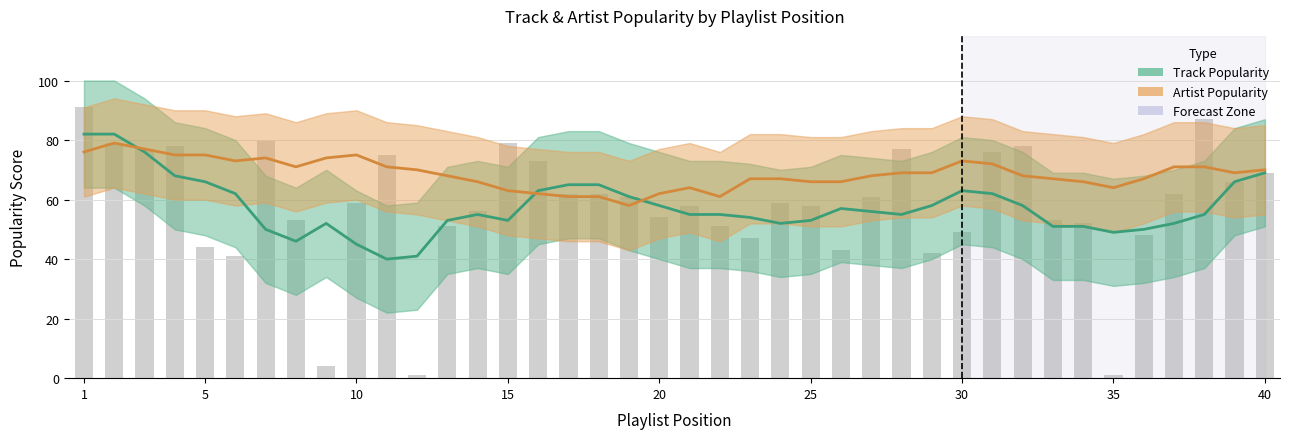

Reading left to right, transcribe all the data shown in this chart.

Track Popularity: 82	82	76	68	66	62	50	46	52	45	40	41	53	55	53	63	65	65	61	58	55	55	54	52	53	57	56	55	58	63	62	58	51	51	49	50	52	55	66	69
Artist Popularity: 76	79	77	75	75	73	74	71	74	75	71	70	68	66	63	62	61	61	58	62	64	61	67	67	66	66	68	69	69	73	72	68	67	66	64	67	71	71	69	70